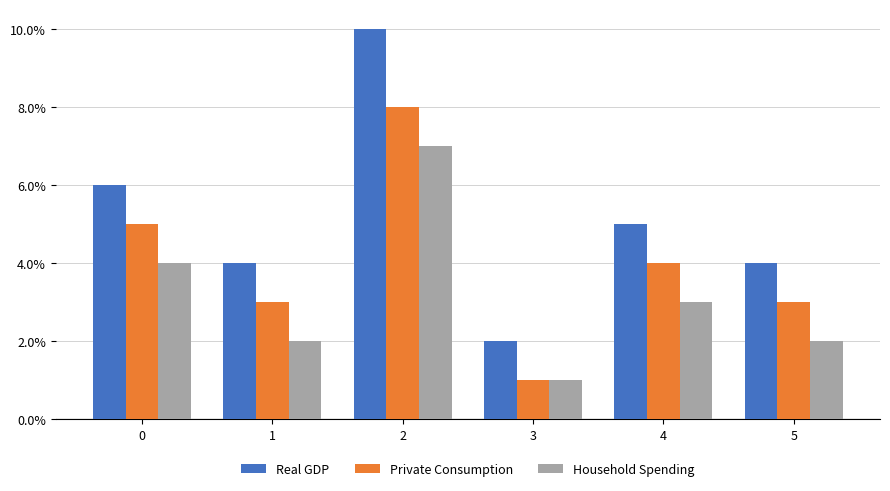

At which label does Private Consumption reach its minimum?

3